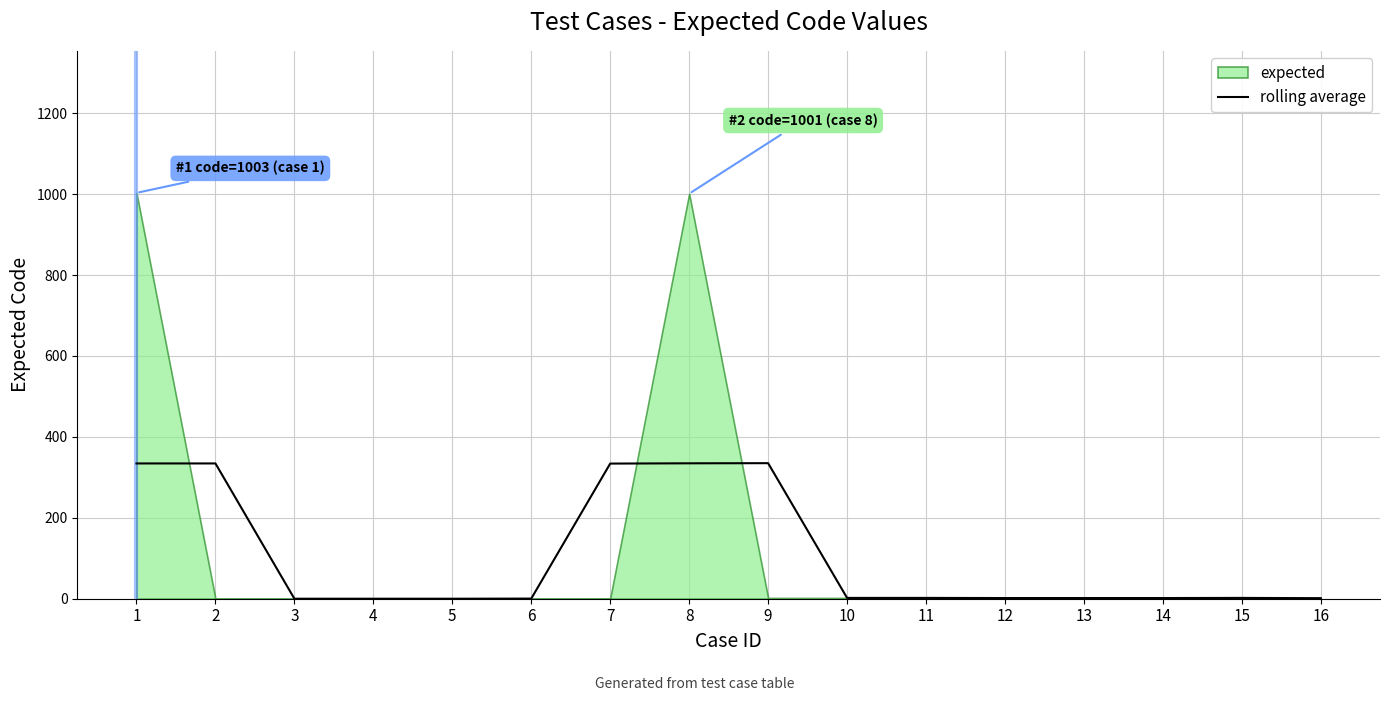

Approximately how many times larger is the value at 7 compared to 13?

200.4